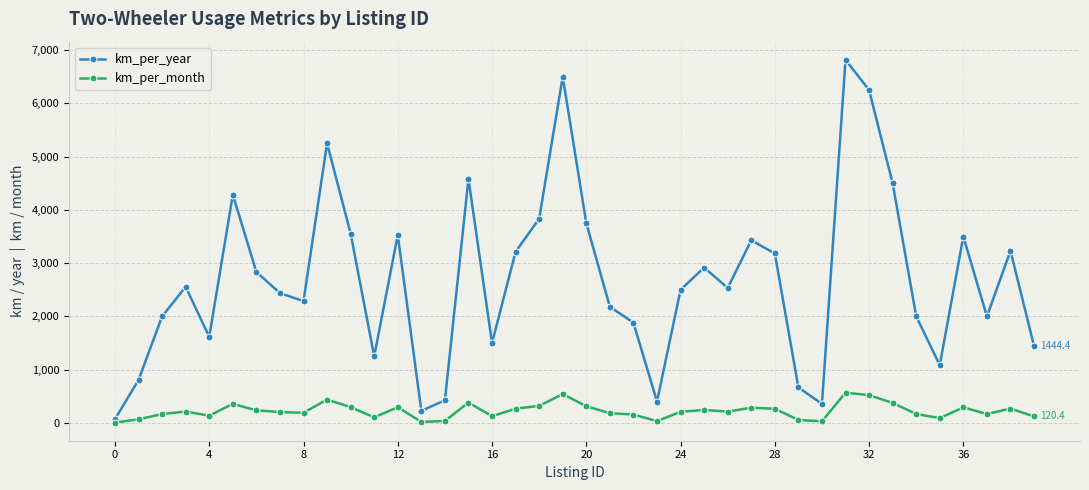

What is the highest value of the km_per_year series?

6818.2